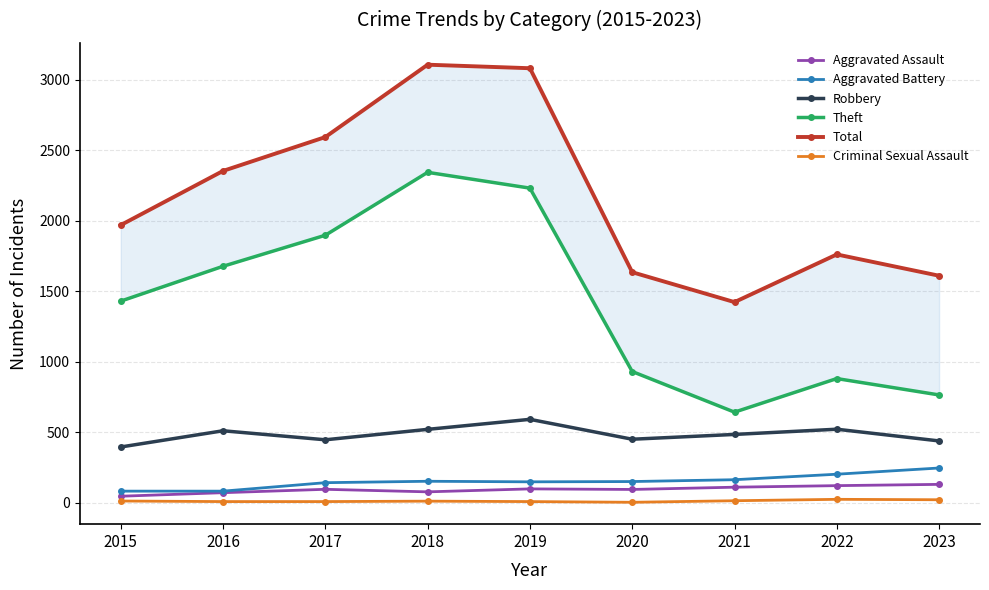

What is the sum of all Theft values?

12789